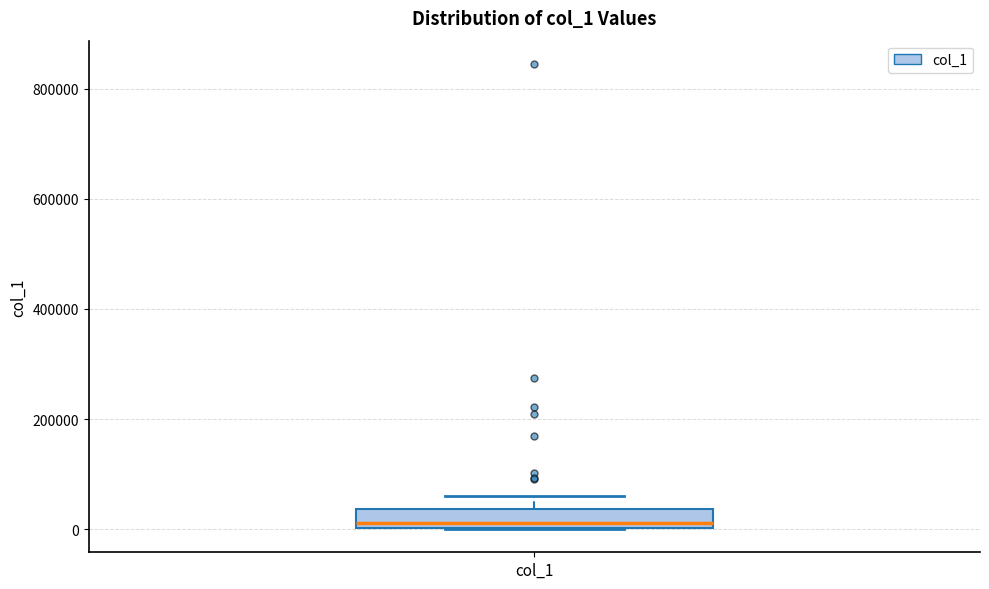

Where is the lower edge of the box for col_1 on the y-axis? The values are not printed on the chart, so give them approximately, as read against the axis.

0